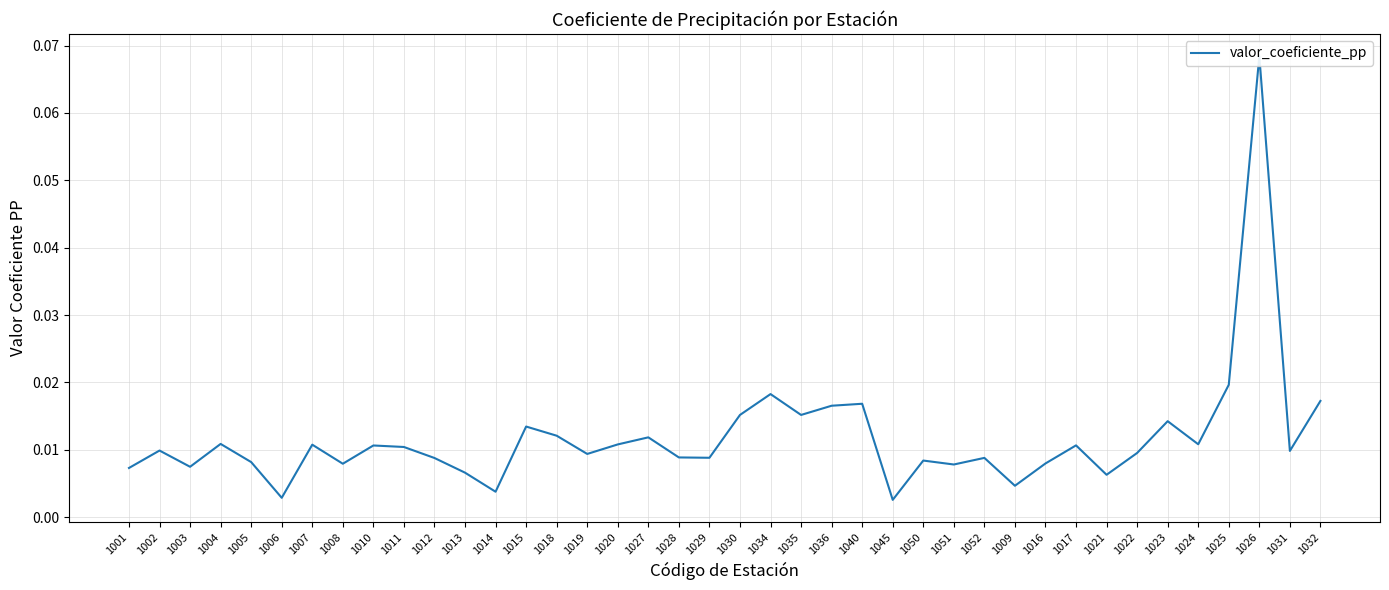

Is this an area chart (filled region under the line)?

No